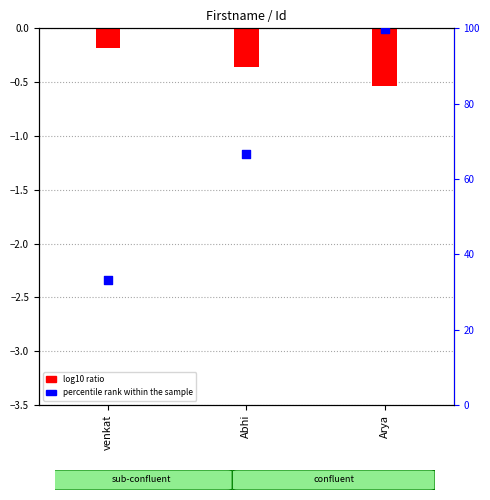

What is the total value across all series at Abhi?

66.2